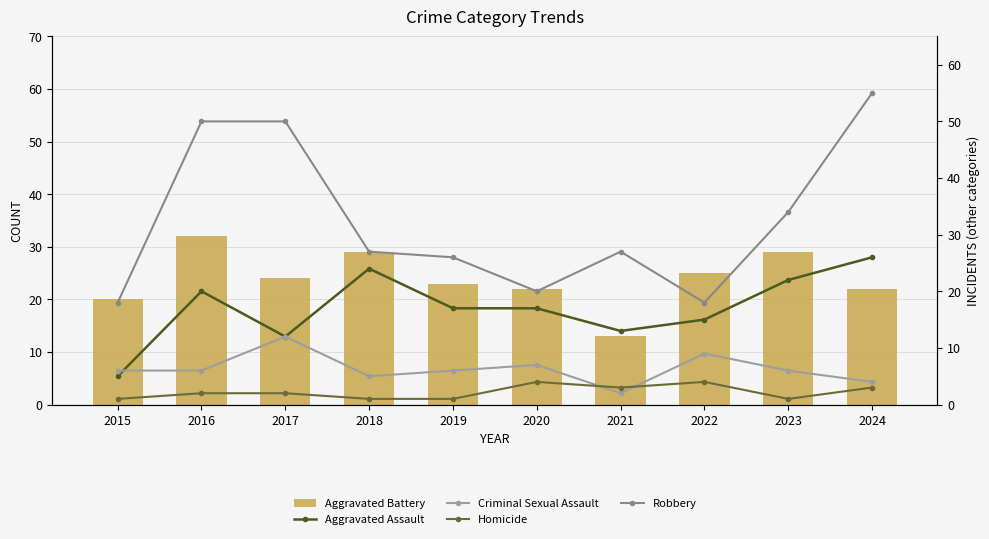

Rank the categories by Robbery value from highest to lowest.

2024, 2016, 2017, 2023, 2018, 2021, 2019, 2020, 2015, 2022